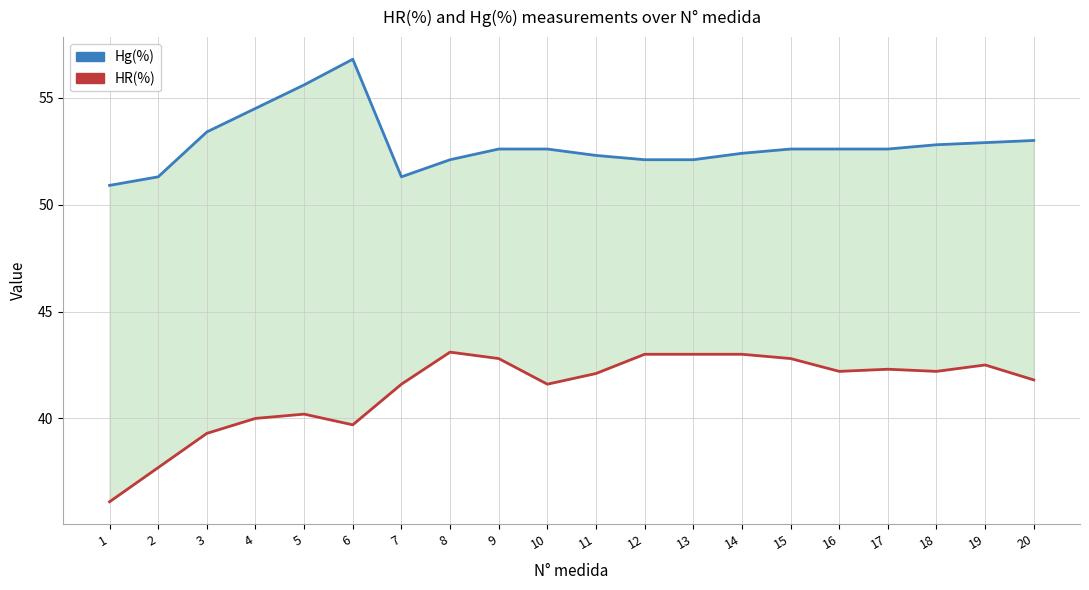

List the series in order of their peak value, highest first.

Hg(%), HR(%)